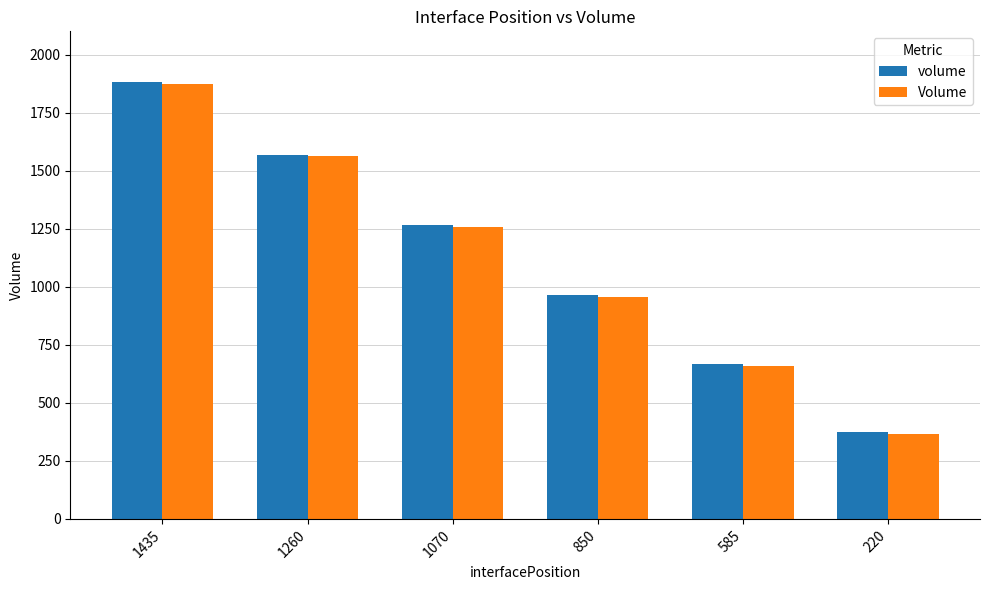

The value of volume at 585 is 665.8. True or false?

True